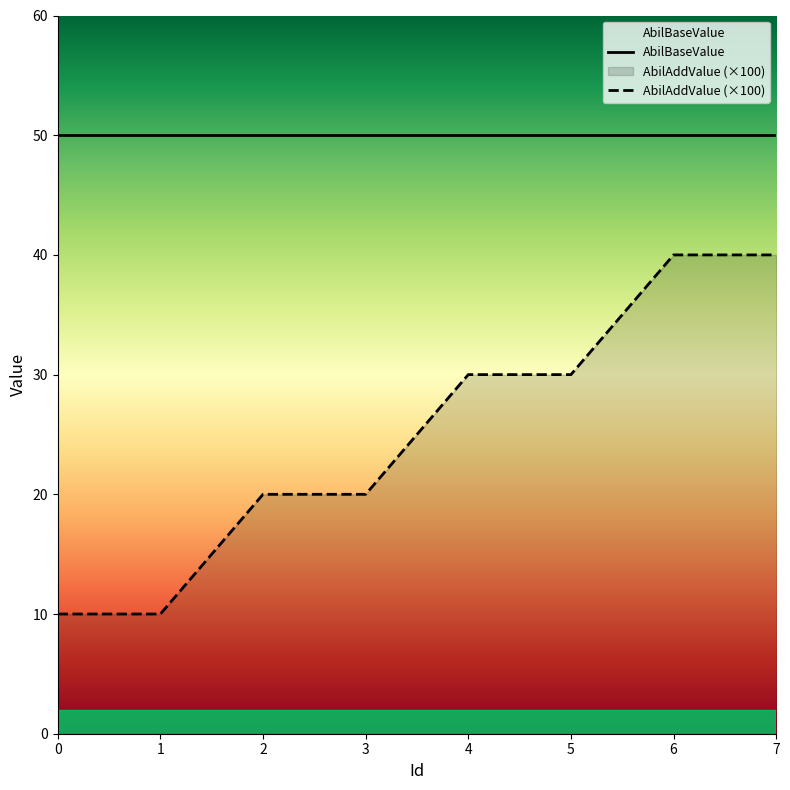

Rank the categories by value from highest to lowest.

6, 7, 4, 5, 2, 3, 0, 1